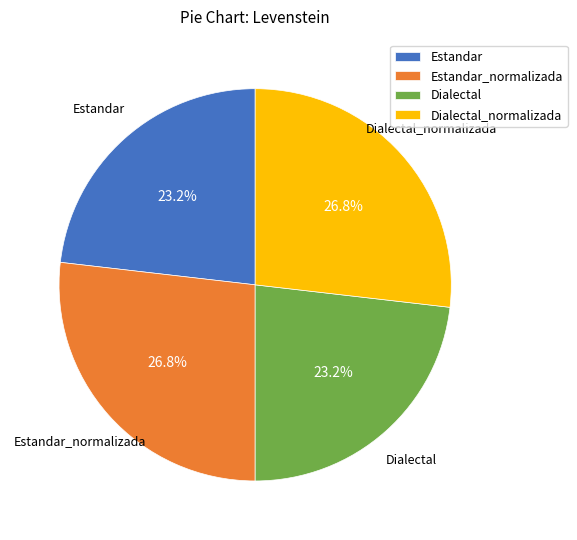

To the nearest percent, what portion does Dialectal represent?

23%